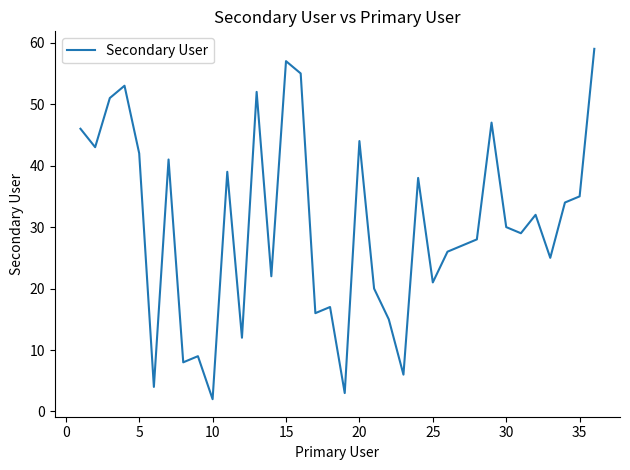

What is the difference between the maximum and second lowest values?

56